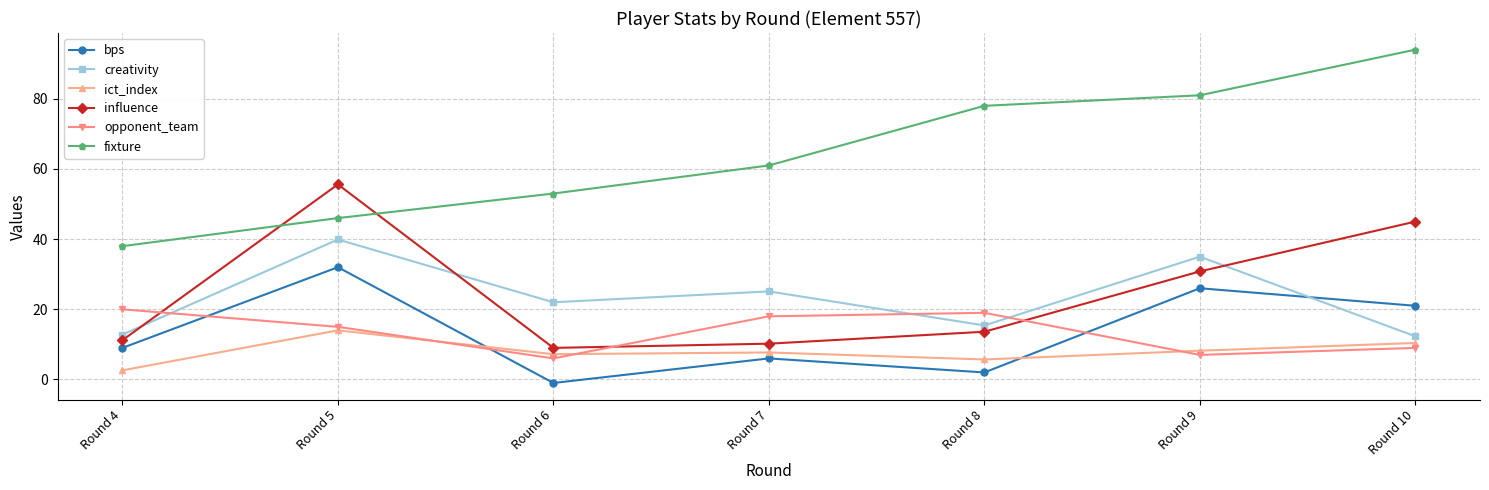

The value of fixture at Round 7 is 79.8. True or false?

False